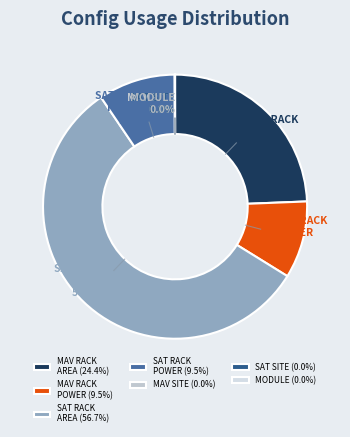

Does any single category account for the majority?

Yes